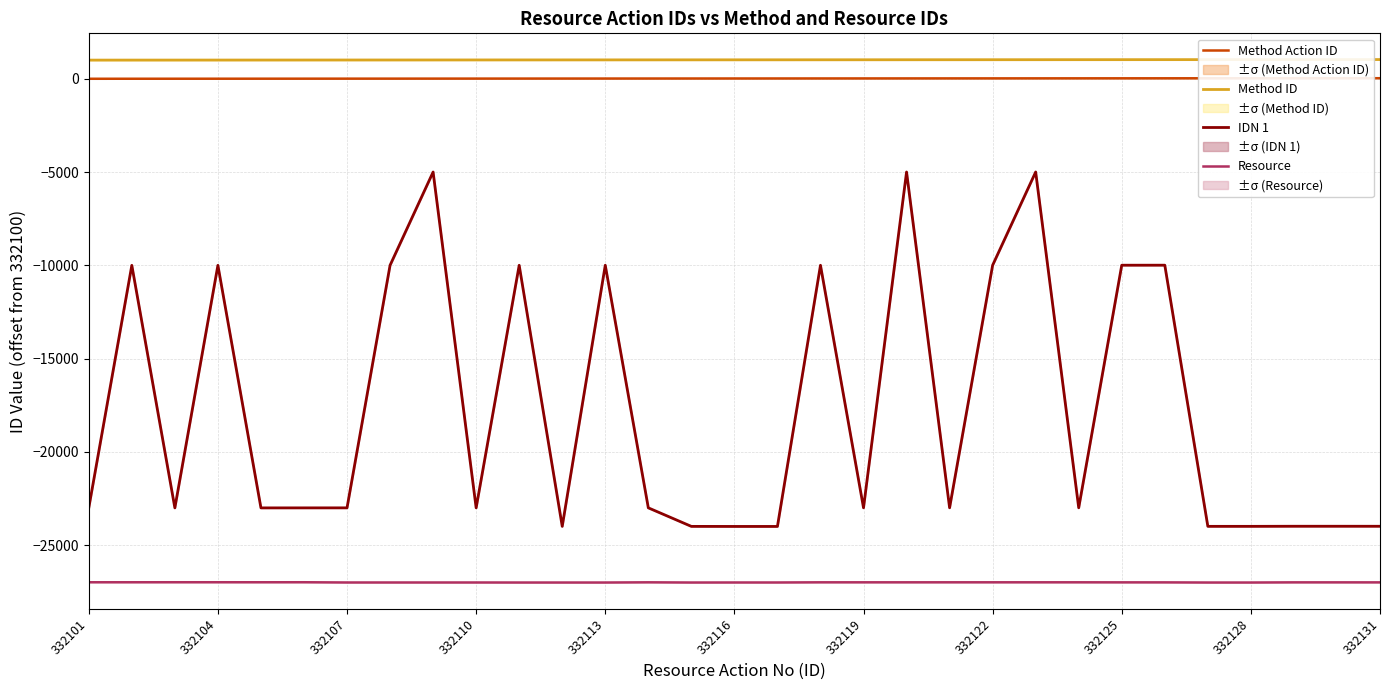

The value of IDN 1 at 28 is -9967. True or false?

False